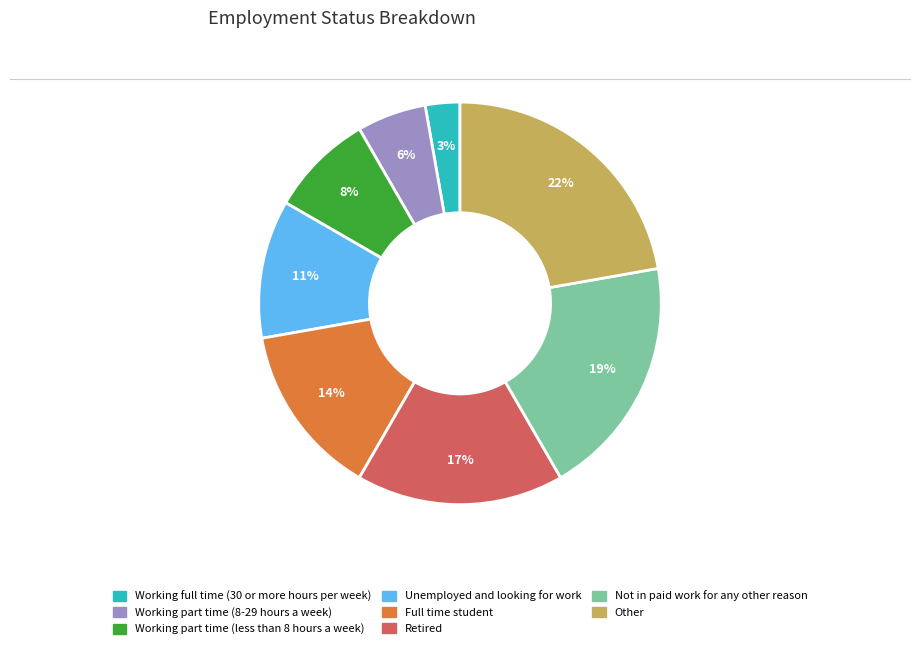

To the nearest percent, what percentage of the pie is Other?

22%